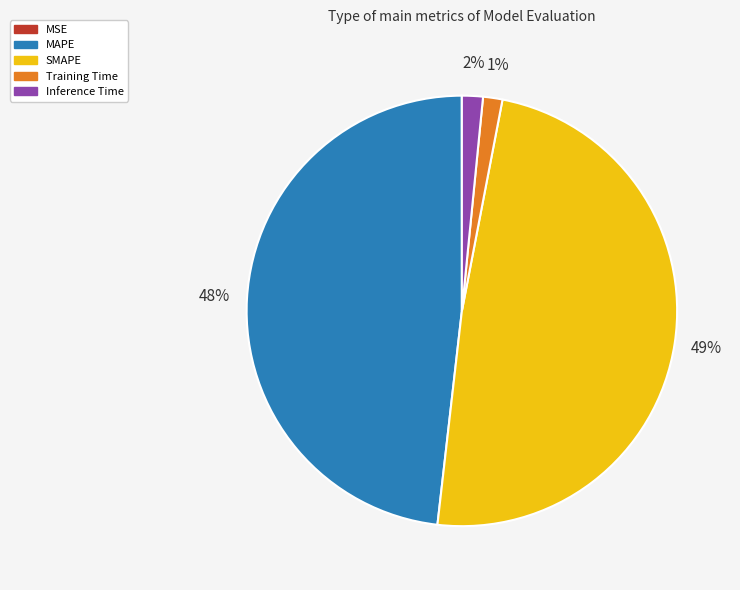

Is it true that MAPE is 48% of the pie?

True